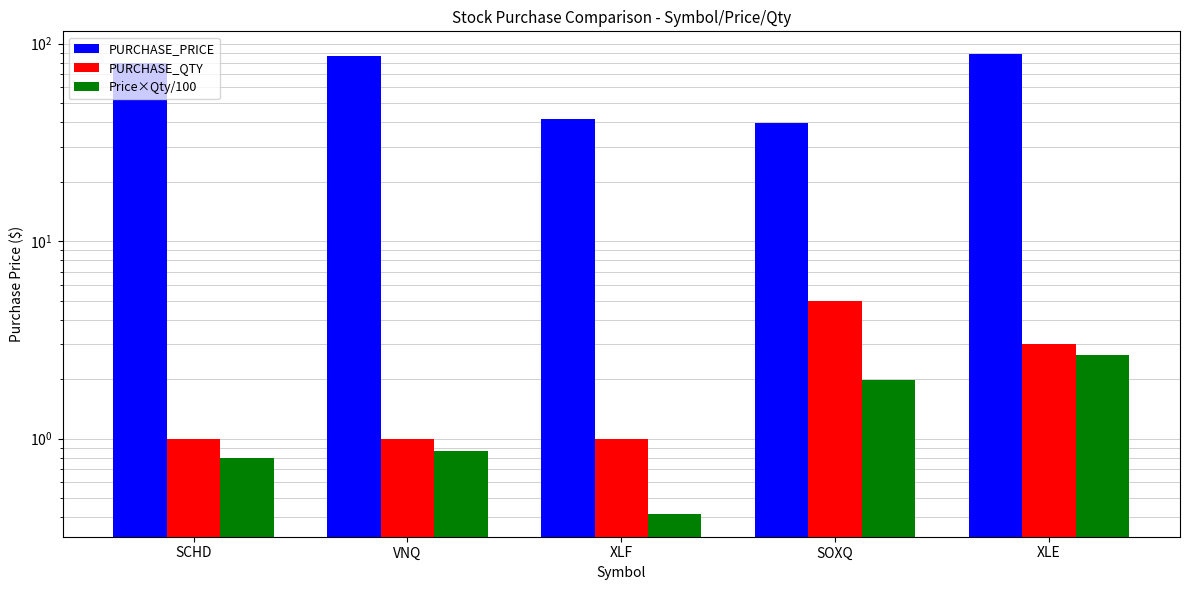

Reading left to right, extract all data points from this chart.

PURCHASE_PRICE: 79.7	86.7	41.6	39.8	88.2
PURCHASE_QTY: 1.0	1.0	1.0	5.0	3.0
Price×Qty/100: 0.8	0.9	0.4	2.0	2.6